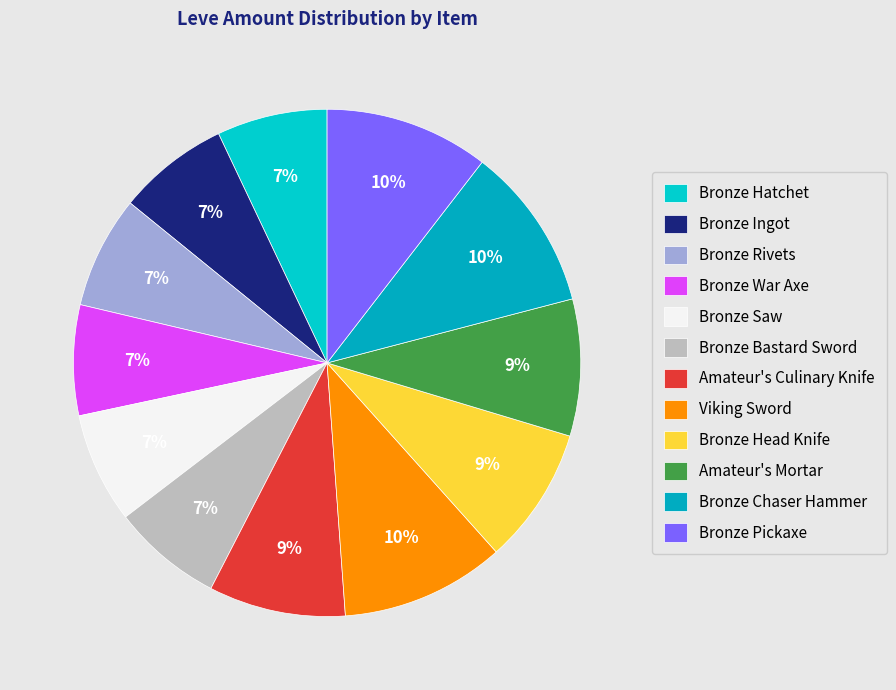

Rank the categories by value from lowest to highest.

Bronze Hatchet, Bronze War Axe, Bronze Saw, Bronze Bastard Sword, Bronze Ingot, Bronze Rivets, Amateur's Culinary Knife, Bronze Head Knife, Amateur's Mortar, Viking Sword, Bronze Chaser Hammer, Bronze Pickaxe